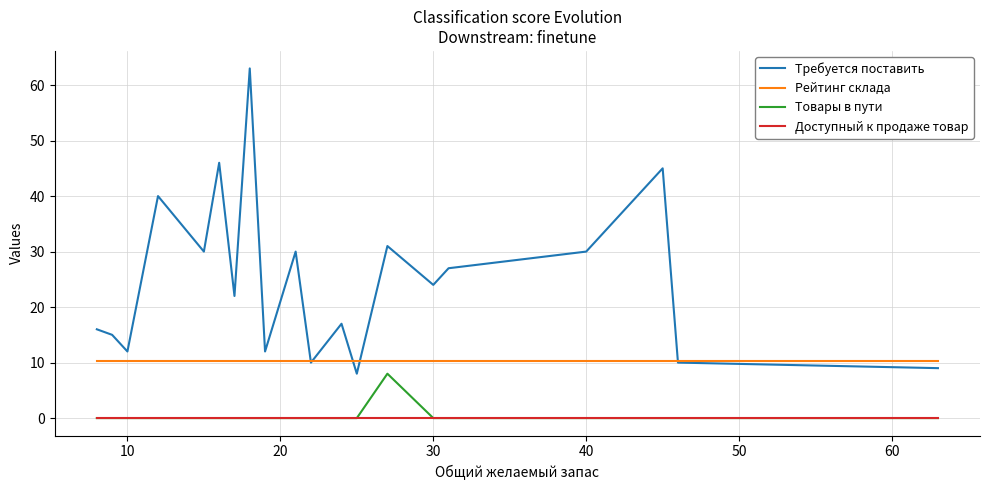

True or false: Доступный к продаже товар and Требуется поставить cross at least once.

False